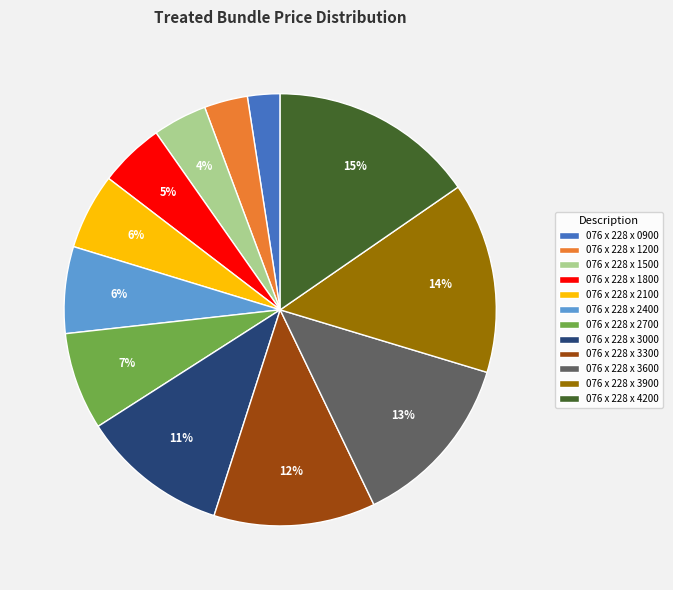

Is the sum of 076 x 228 x 3000 and 076 x 228 x 1800 greater than half?

No